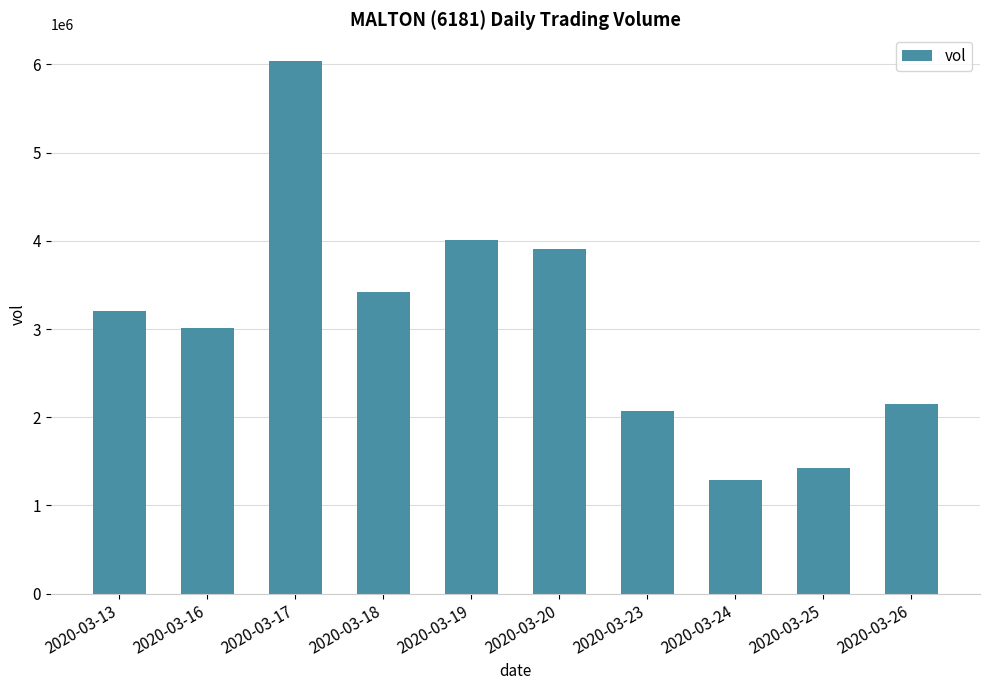

What is the value of the 9th bar from the left?

1421600